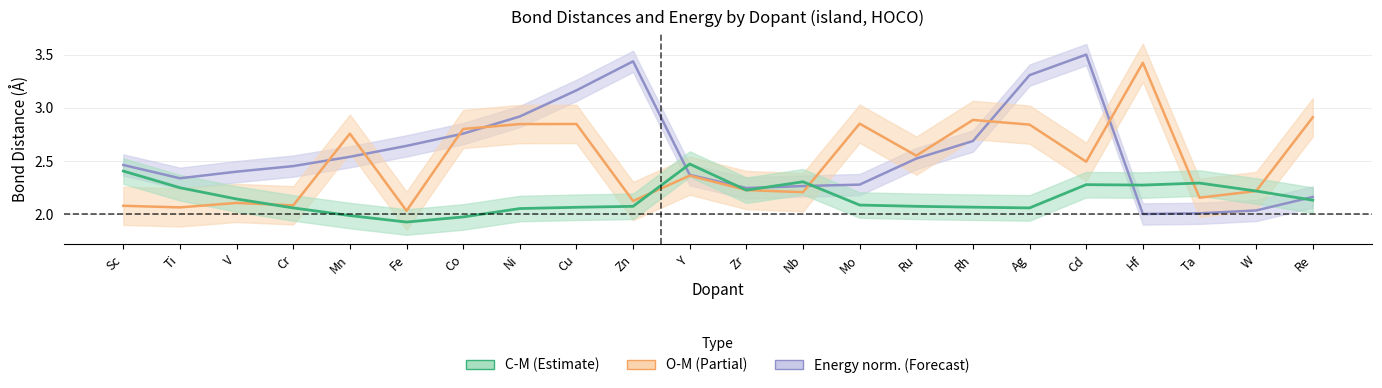

Reading right to left, what are all the values shown in this chart?

C-M: 2.1	2.2	2.3	2.3	2.3	2.1	2.1	2.1	2.1	2.3	2.2	2.5	2.1	2.1	2.1	2.0	1.9	2.0	2.1	2.1	2.2	2.4
O-M: 2.9	2.2	2.2	3.4	2.5	2.8	2.9	2.5	2.9	2.2	2.2	2.4	2.1	2.8	2.8	2.8	2.0	2.8	2.1	2.1	2.1	2.1
Energy_norm: 2.2	2.0	2.0	2.0	3.5	3.3	2.7	2.5	2.3	2.3	2.2	2.4	3.4	3.2	2.9	2.8	2.6	2.5	2.5	2.4	2.3	2.5